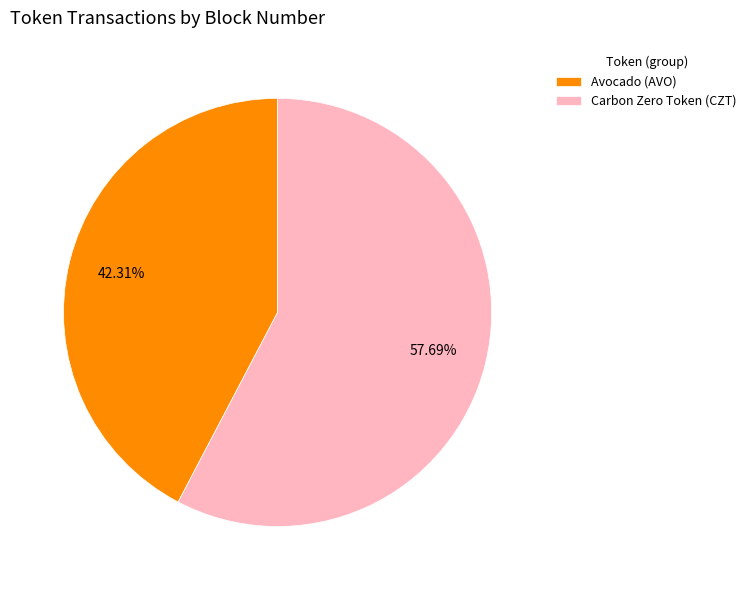

What percentage is the Avocado (AVO) slice, to the nearest percent?

42%